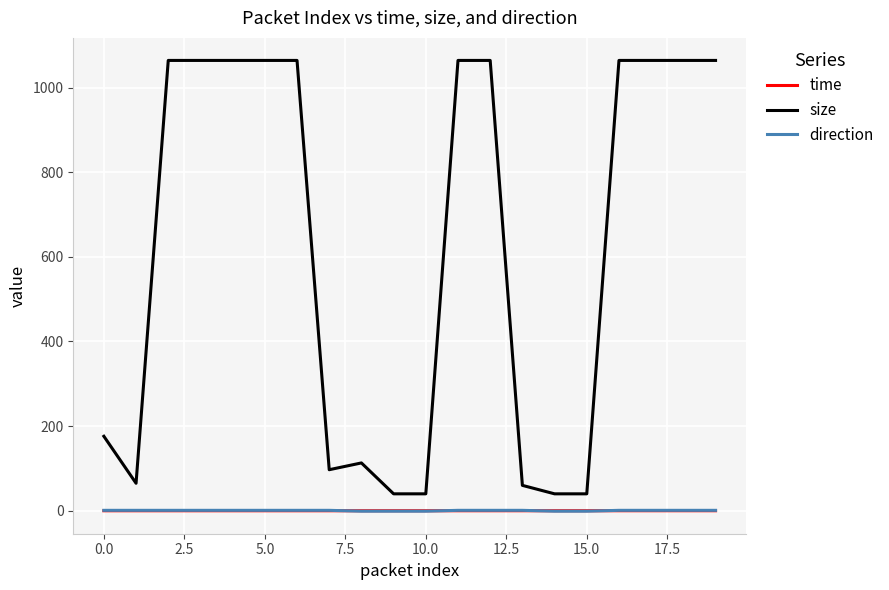

What are all the series names shown in the legend?

time, size, direction